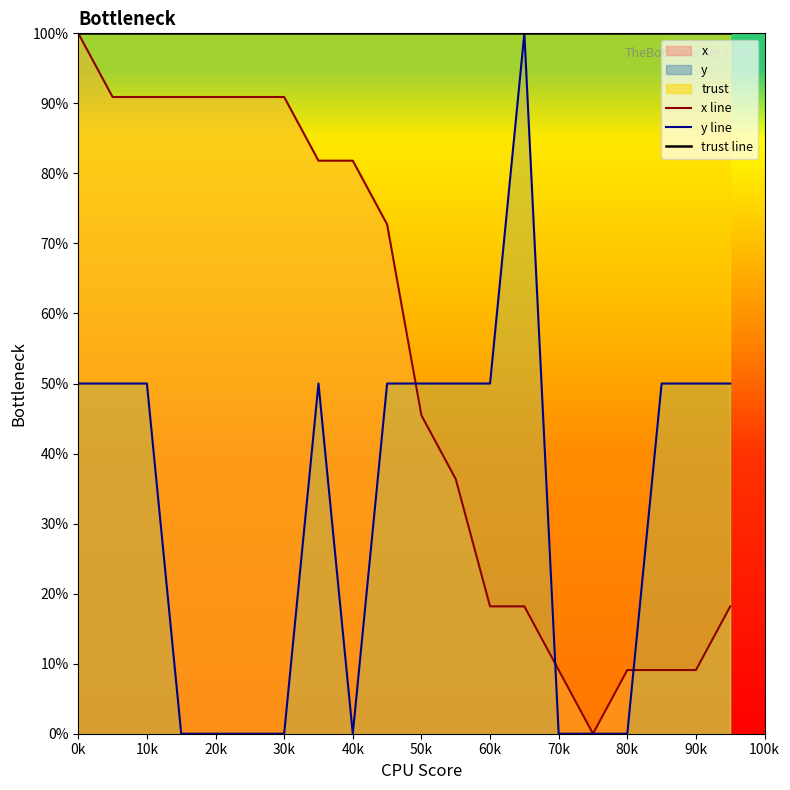

What is the sum of the y line values at 30k and 20k?

0.0